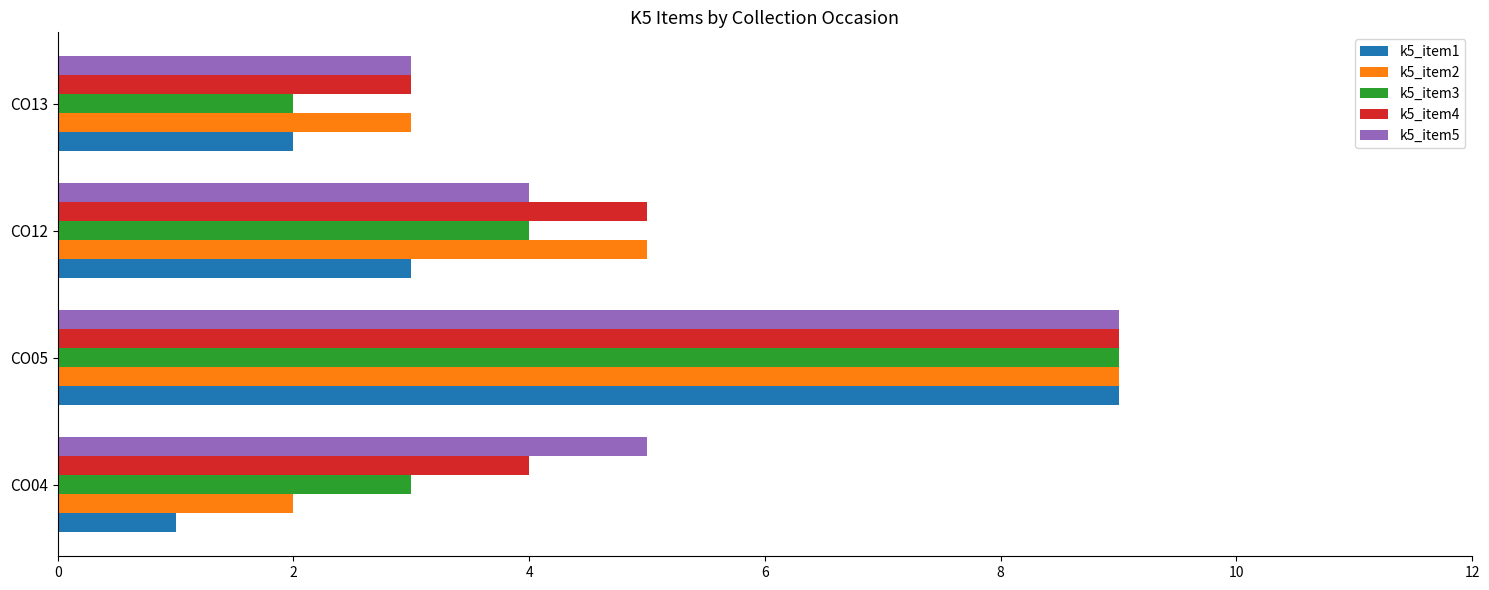

Which series has the widest spread of values?

k5_item1